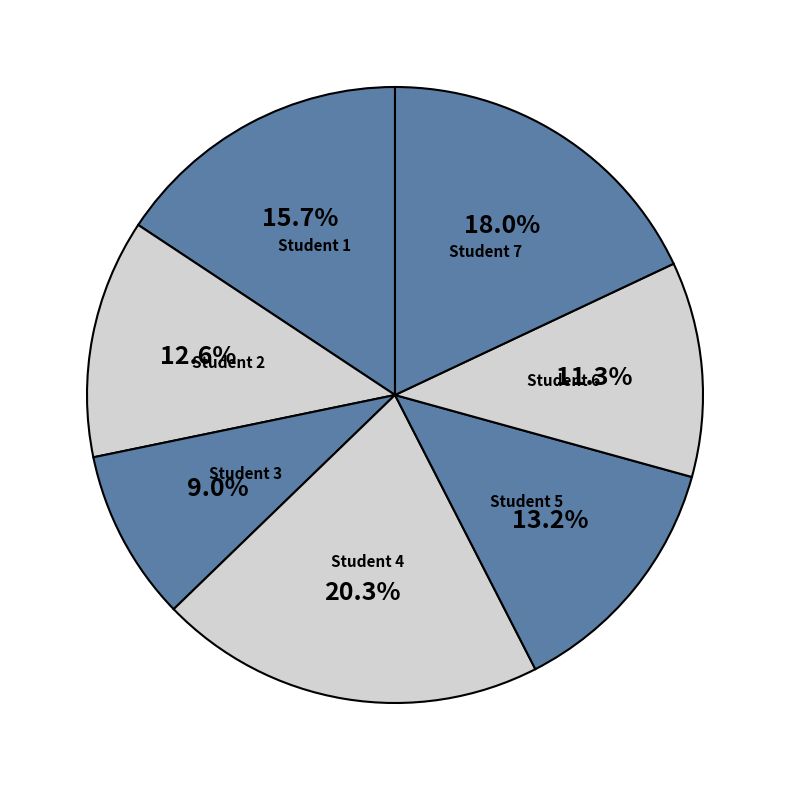

Which slice is the largest?

Student 4